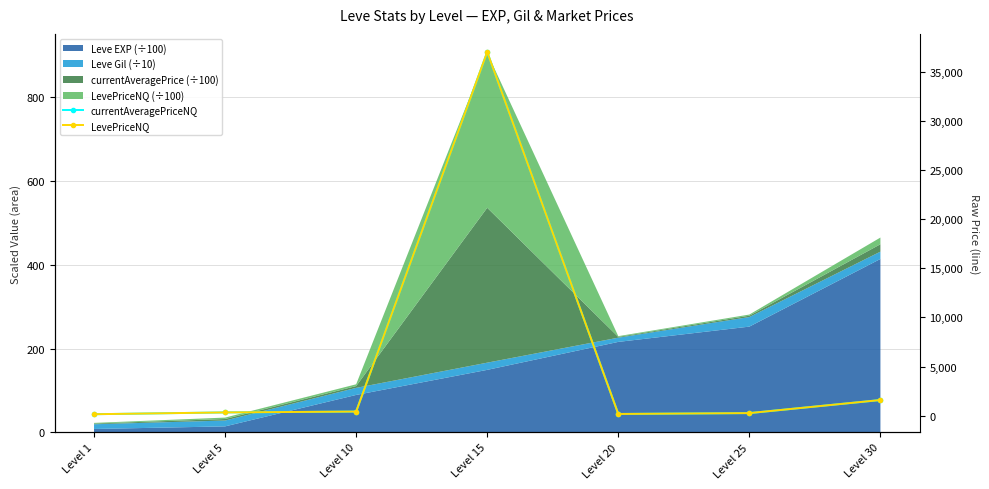

True or false: LevePriceNQ has a value of 182.4 at Level 10.

False